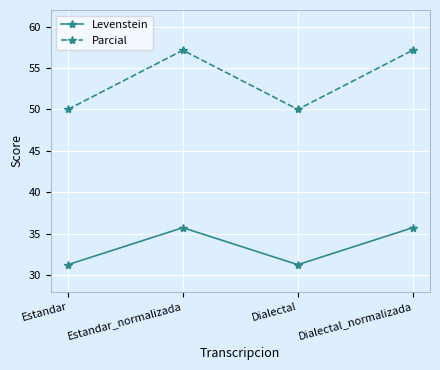

At which category does Parcial reach its first local peak?

Estandar_normalizada